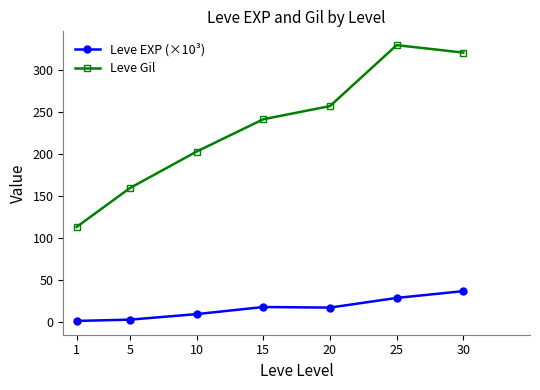

Count the number of data series in this chart.

2